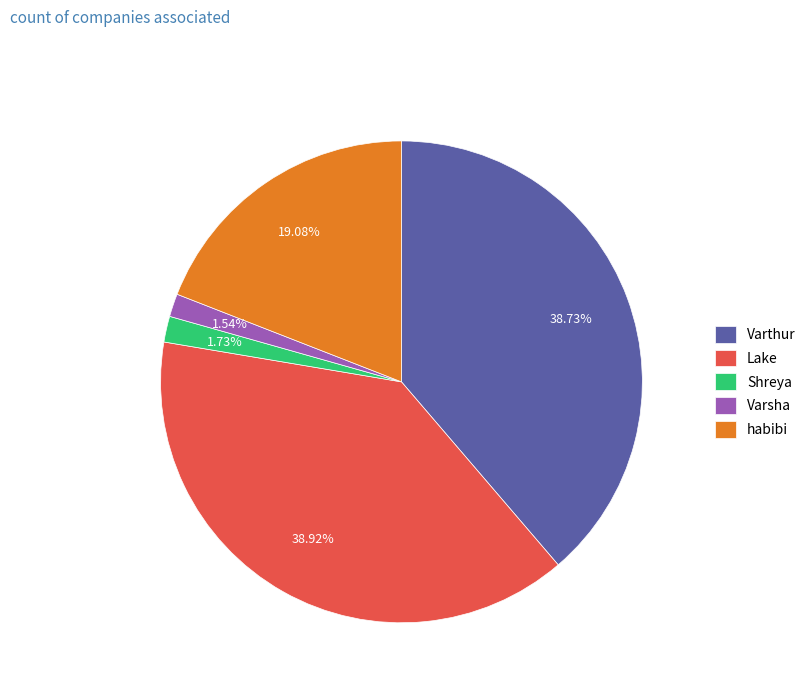

Is there any slice that represents more than half of the pie?

No